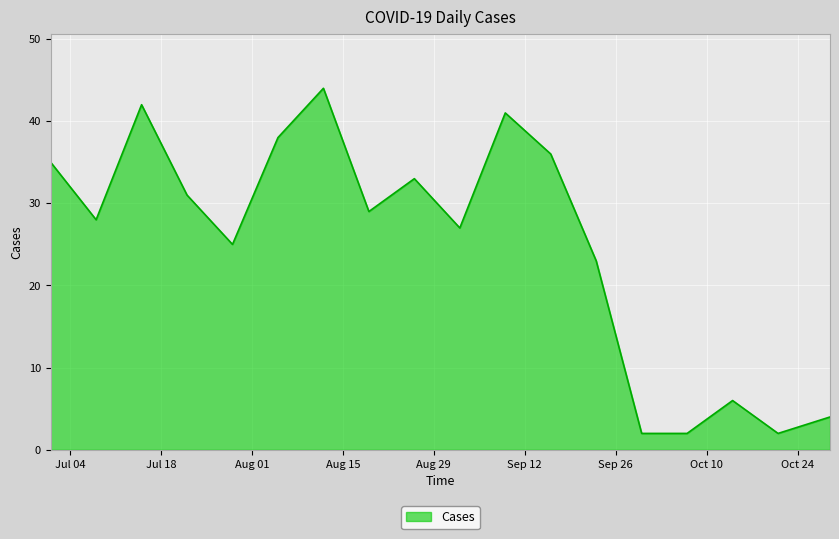

What is the maximum value shown in the chart?

44